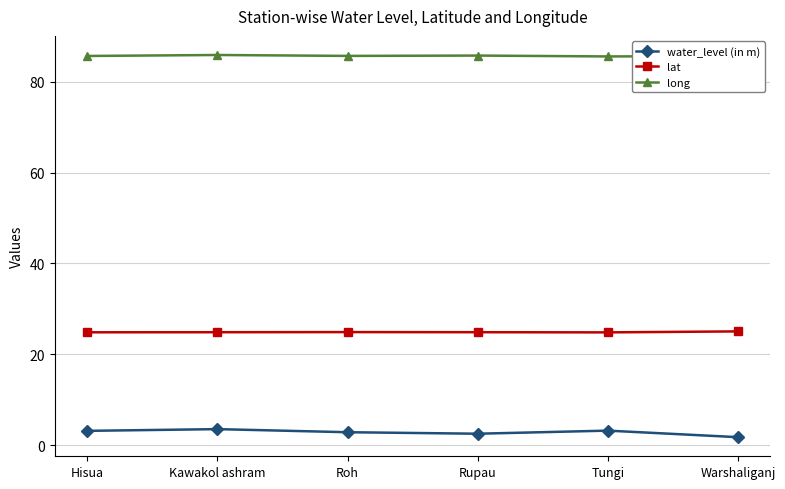

At Hisua, list the series in order from largest to smallest.

long, lat, water_level (in m)